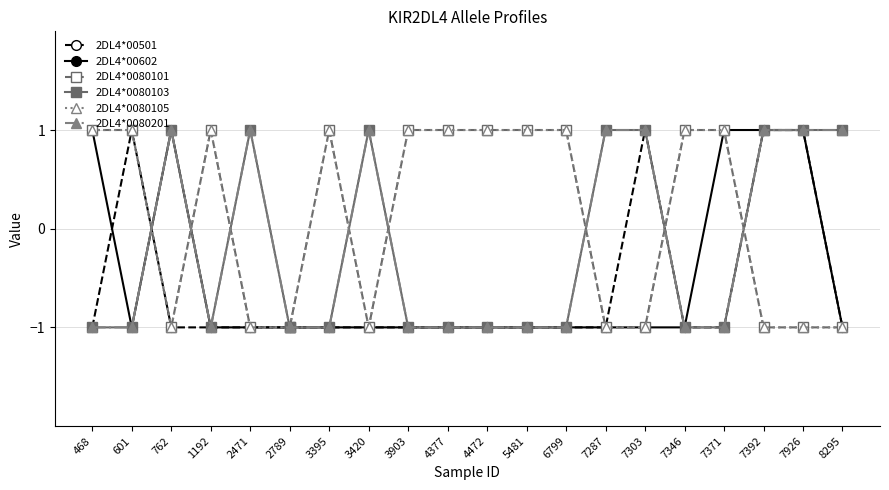

Is this an area chart (filled region under the line)?

No